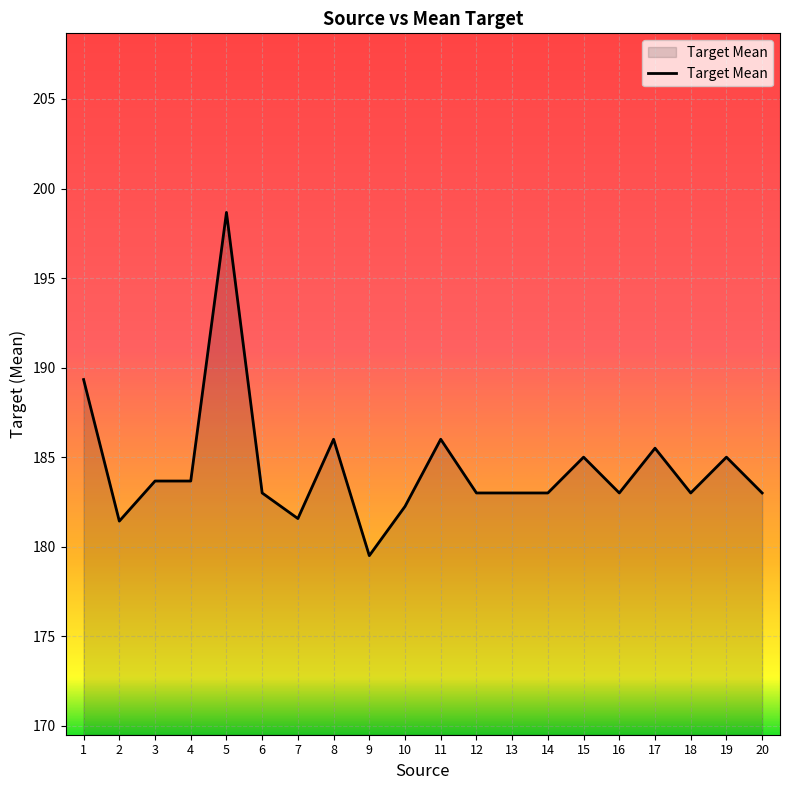

Between 4 and 11, which is larger?

11